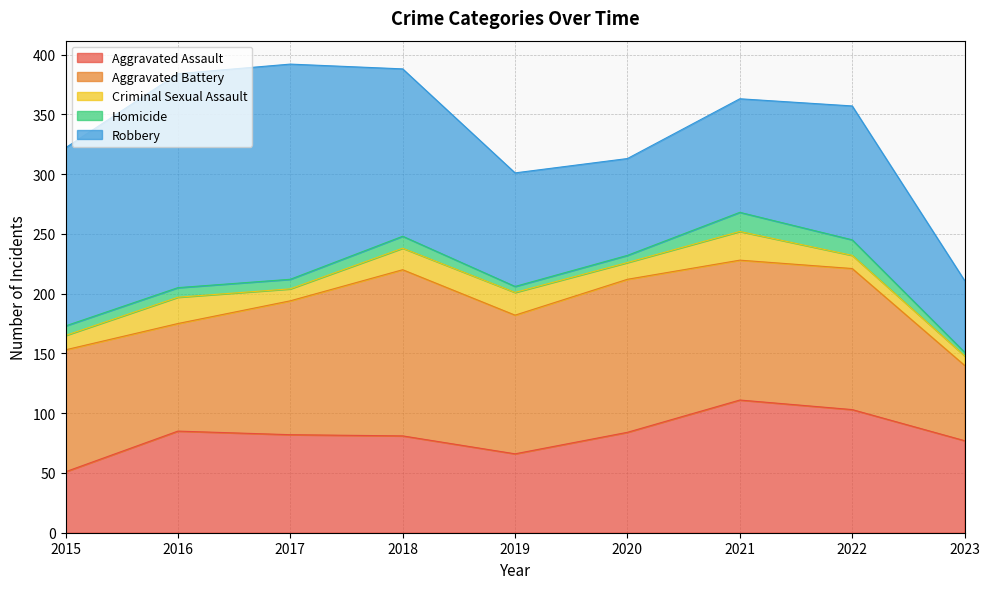

Reading left to right, what are all the values shown in this chart?

Aggravated Assault: 51	85	82	81	66	84	111	103	77
Aggravated Battery: 102	90	112	139	116	128	117	118	63
Criminal Sexual Assault: 12	22	10	18	19	14	24	11	8
Homicide: 8	8	8	10	5	6	16	13	3
Robbery: 149	179	180	140	95	81	95	112	60